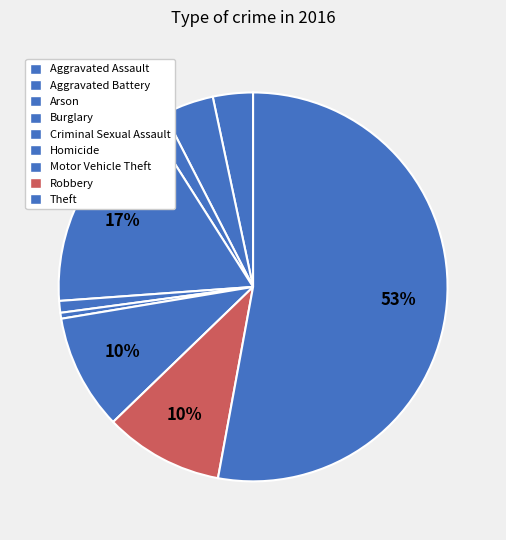

To the nearest percent, what is the average slice percentage?

11%